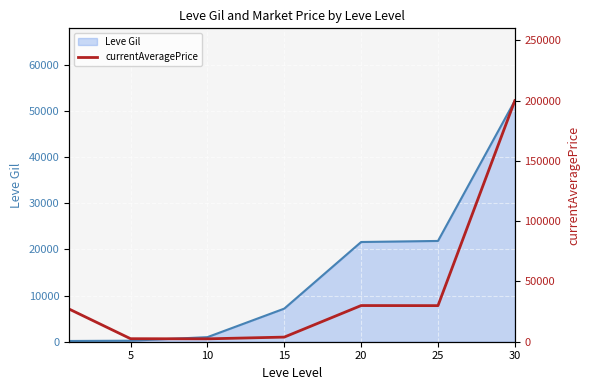

The value of Leve Gil at 30 is 10520. True or false?

False